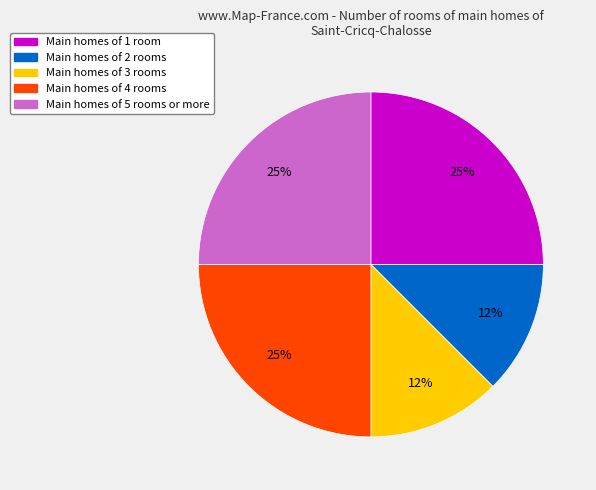

Is there any slice that represents more than half of the pie?

No